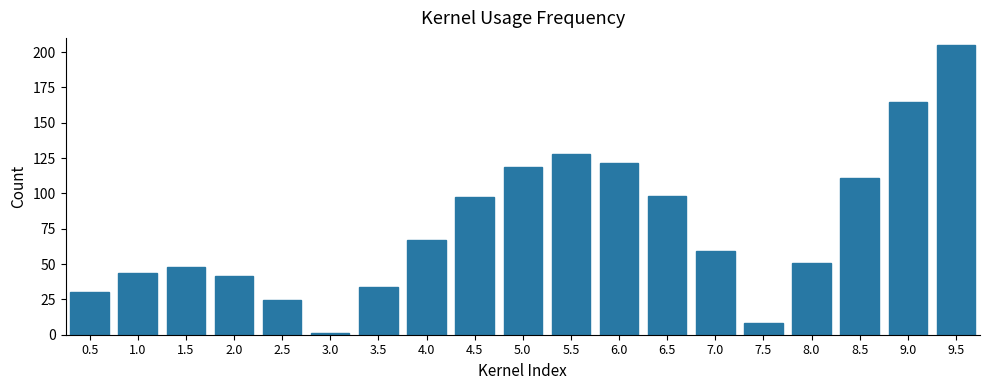

What is the average value?

76.5